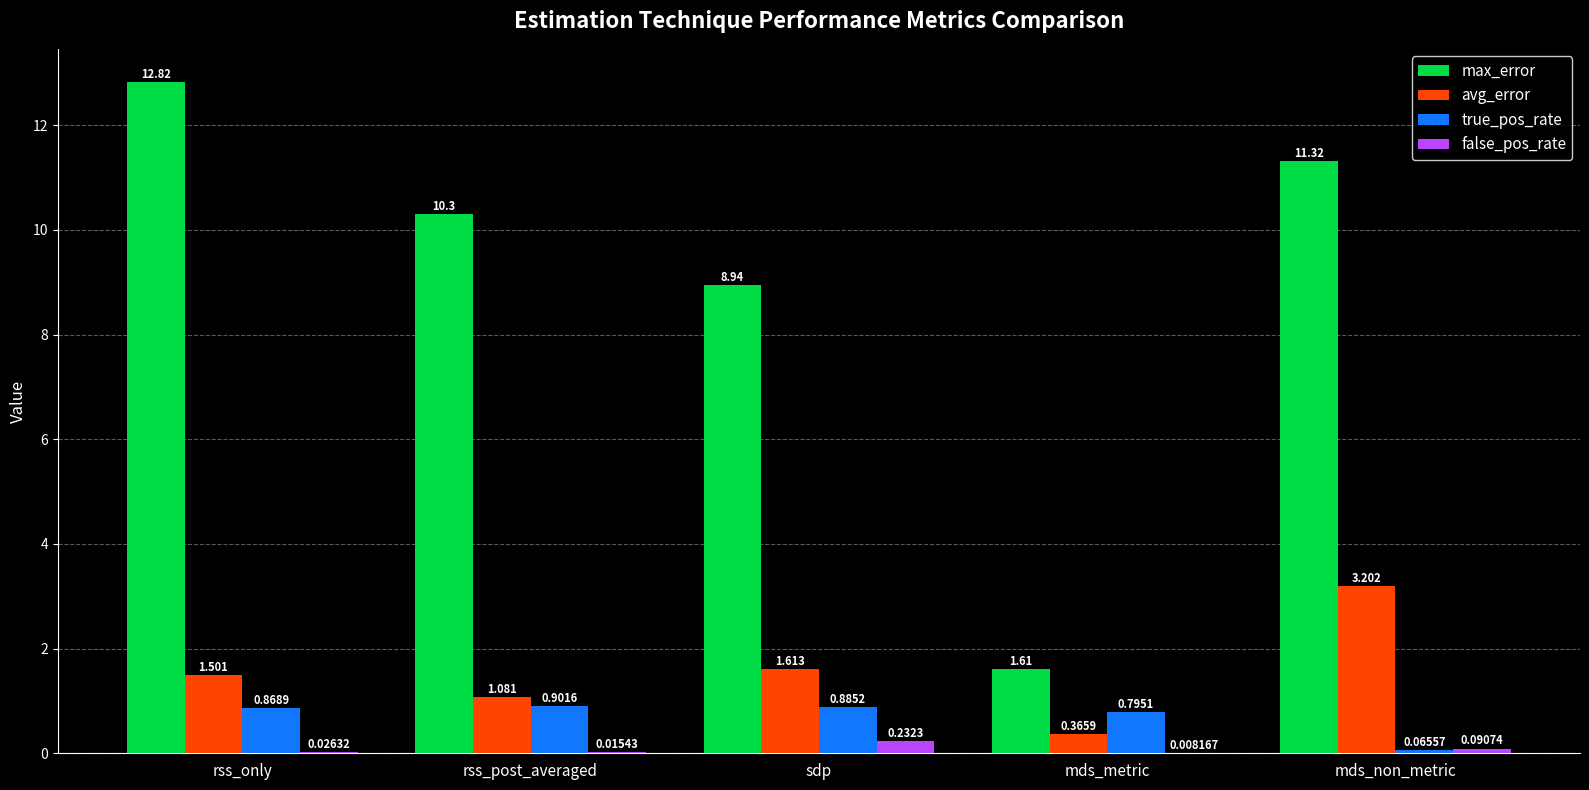

Are the bars horizontal?

No